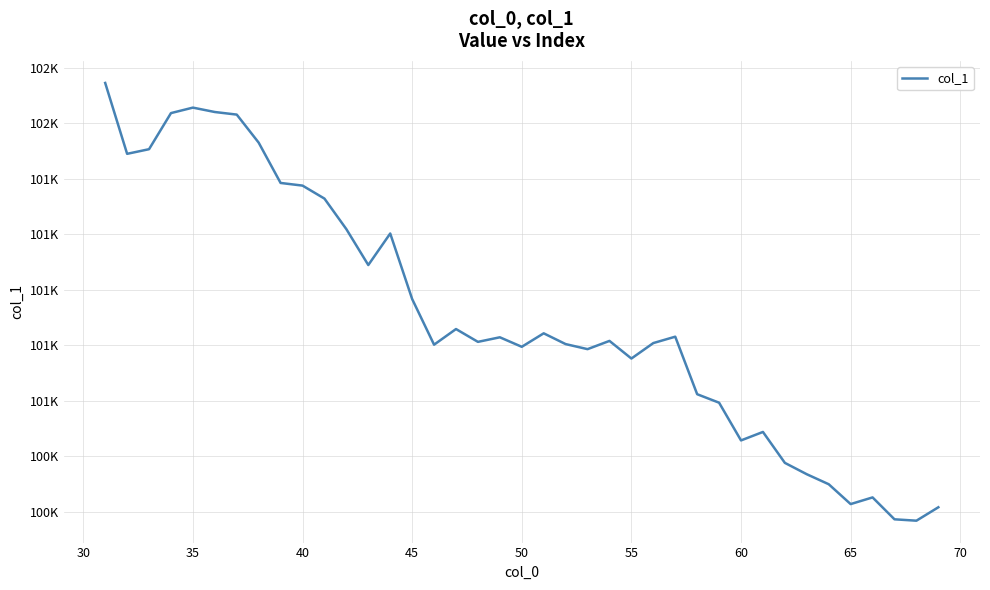

Does the chart display data point markers on the line(s)?

No